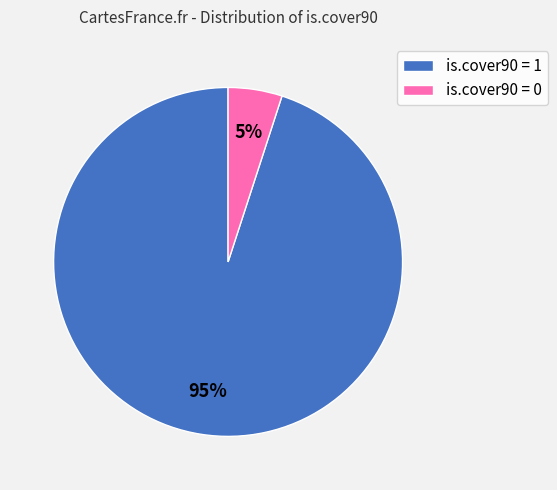

How many segments does this pie chart have?

2